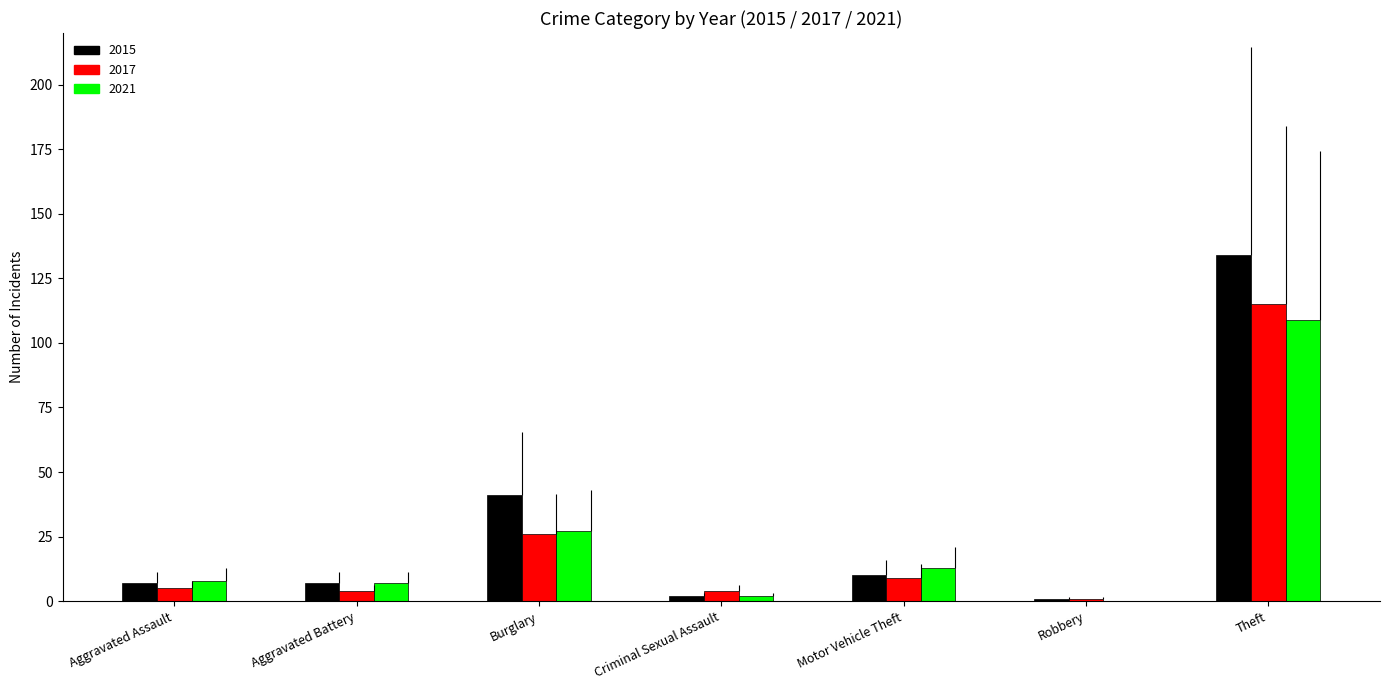

Which category has the highest value in the 2017 series?

Theft